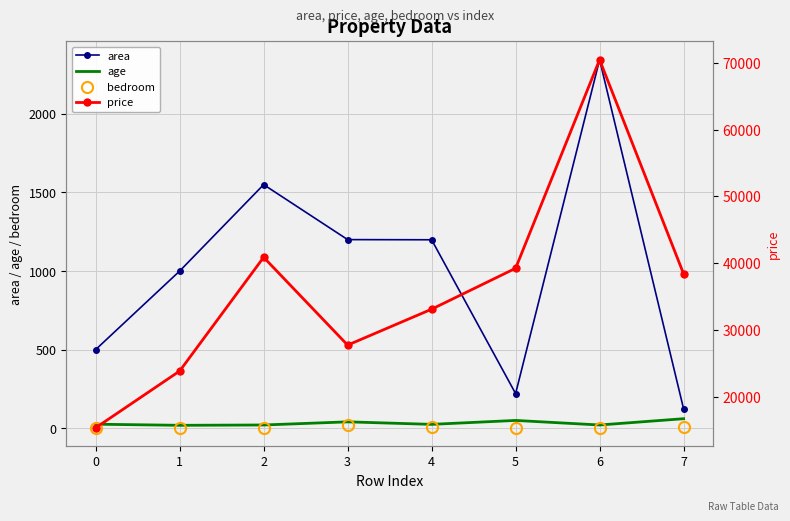

What value does the area series have at 7?

123